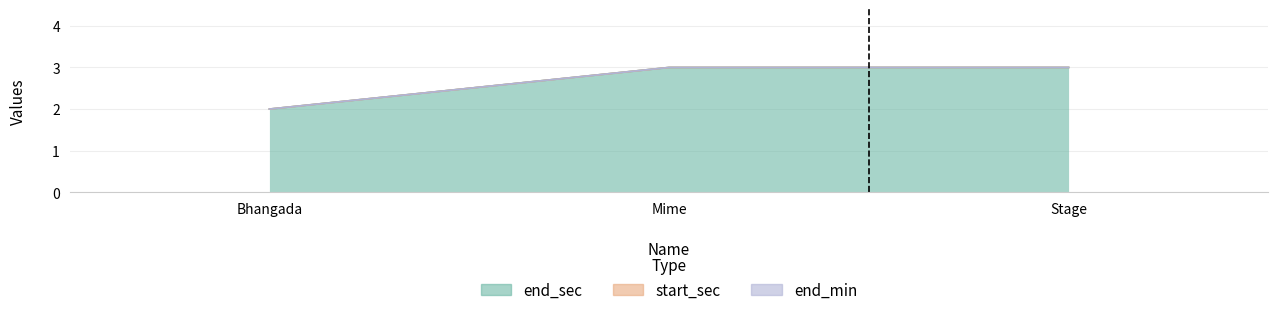

At which label does end_sec reach its minimum?

Bhangada